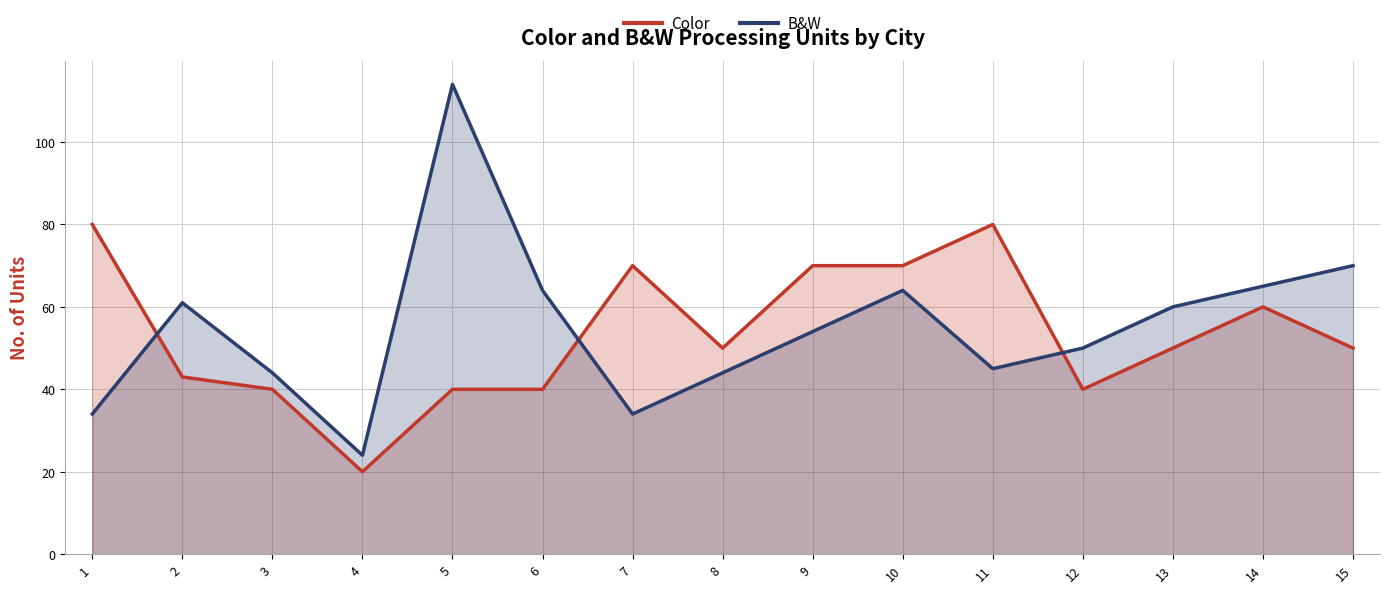

What is the value of the Color point at the 15th from the left?

50